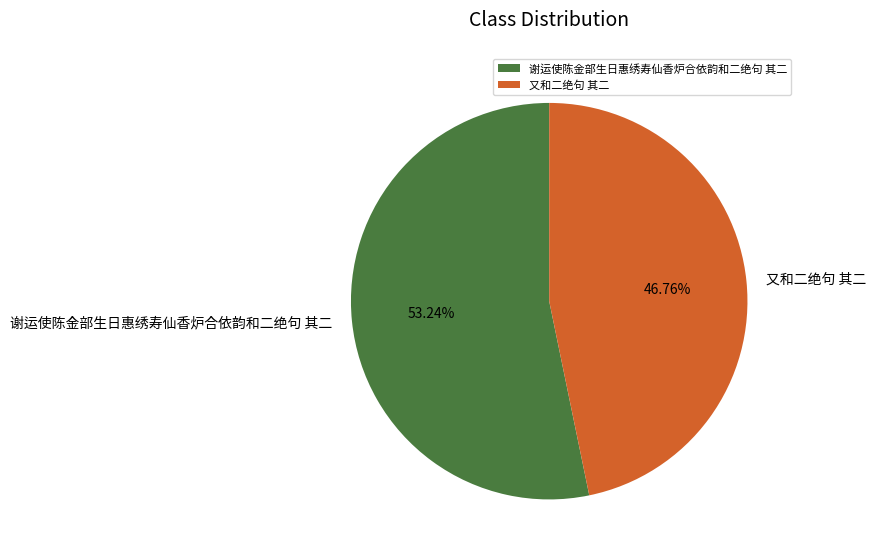

Rank the categories by value from highest to lowest.

谢运使陈金部生日惠绣寿仙香炉合依韵和二绝句 其二, 又和二绝句 其二